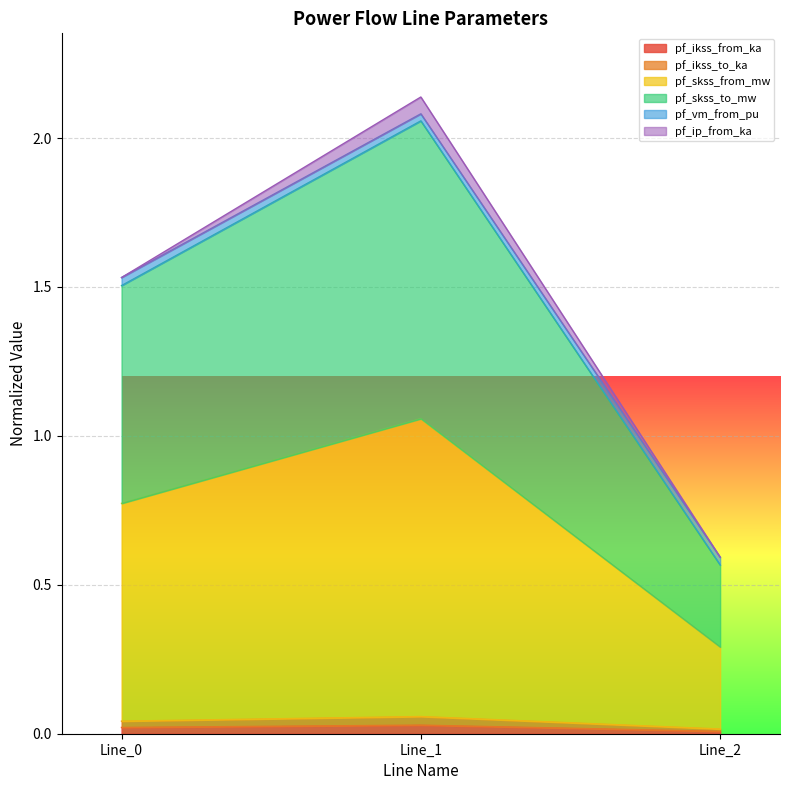

At which category does the chart reach its minimum across all series?

Line_2